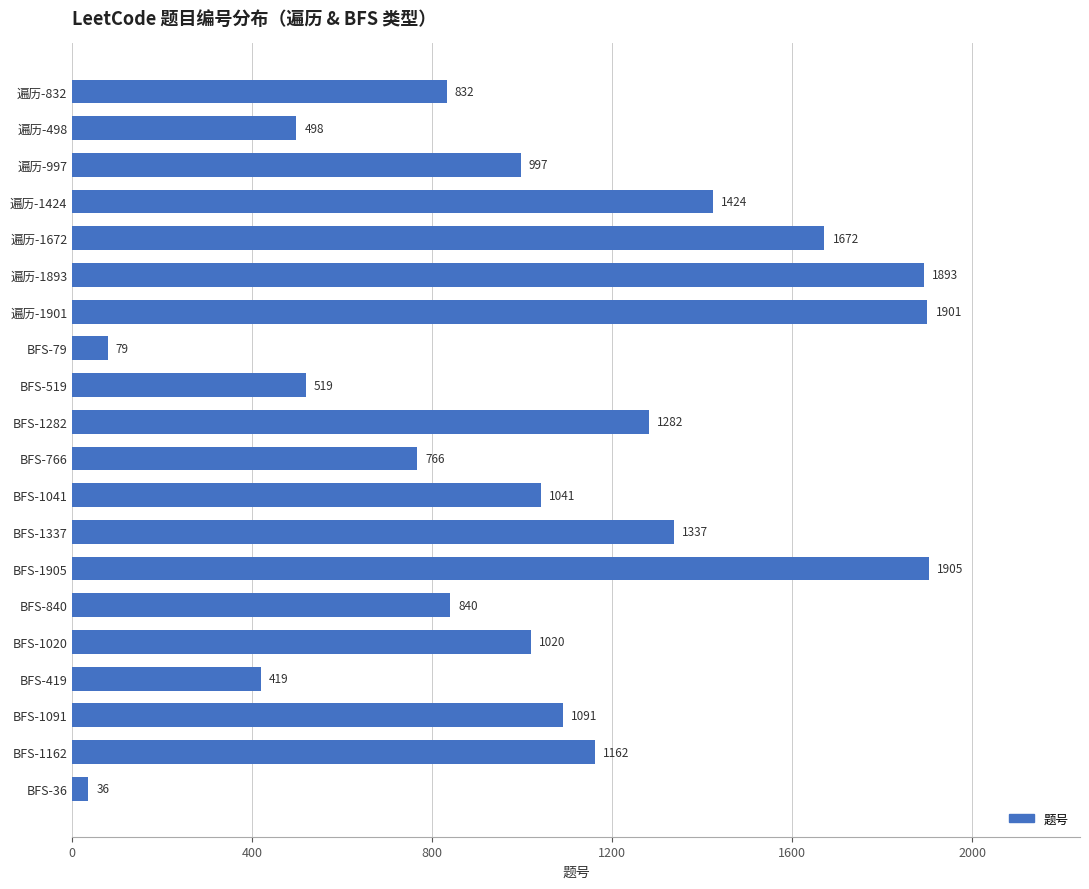

Where is the data nearest to the value 970?

遍历-997